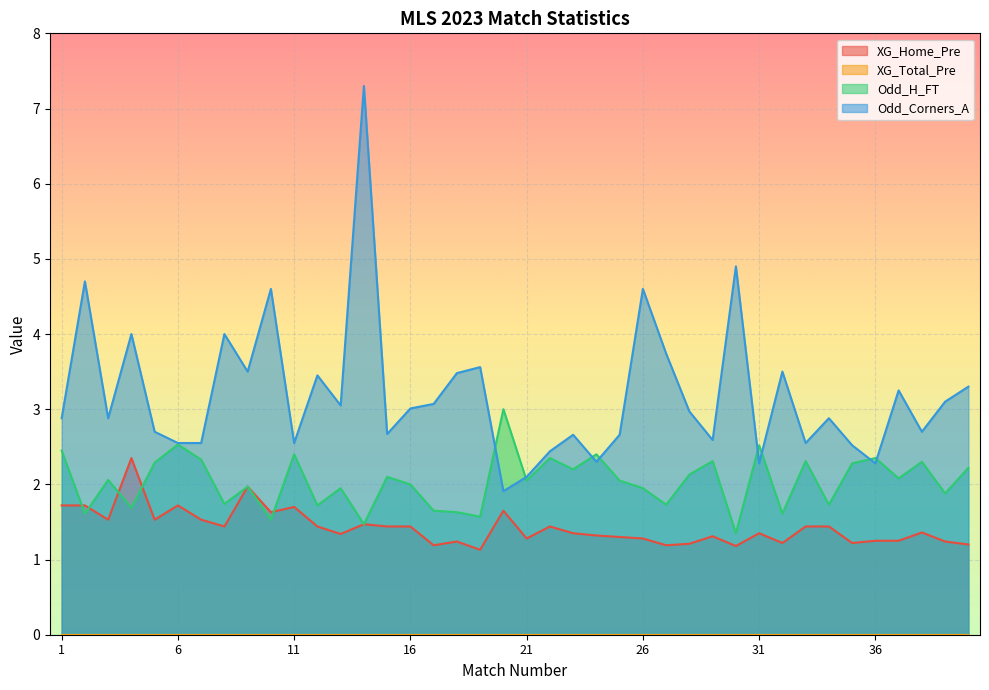

How many intersections are there between Odd_H_FT and Odd_Corners_A?

8